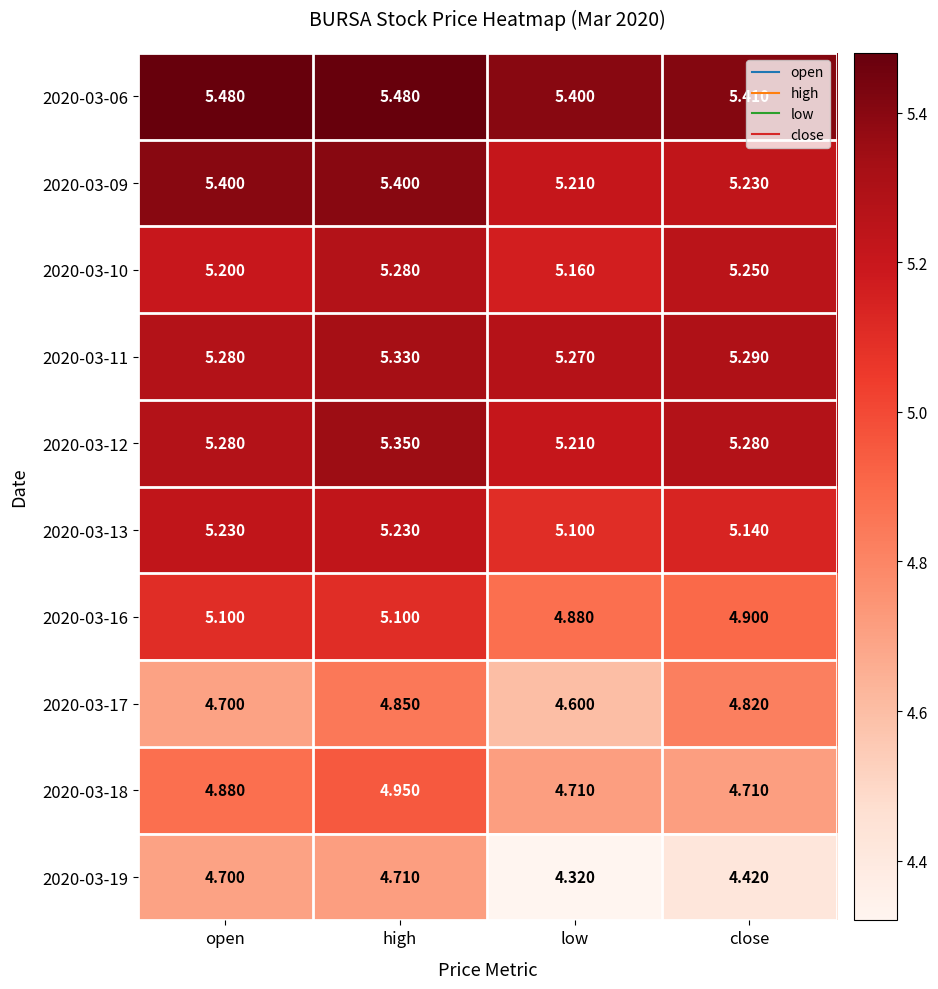

At how many categories does at least one series exceed 5?

4